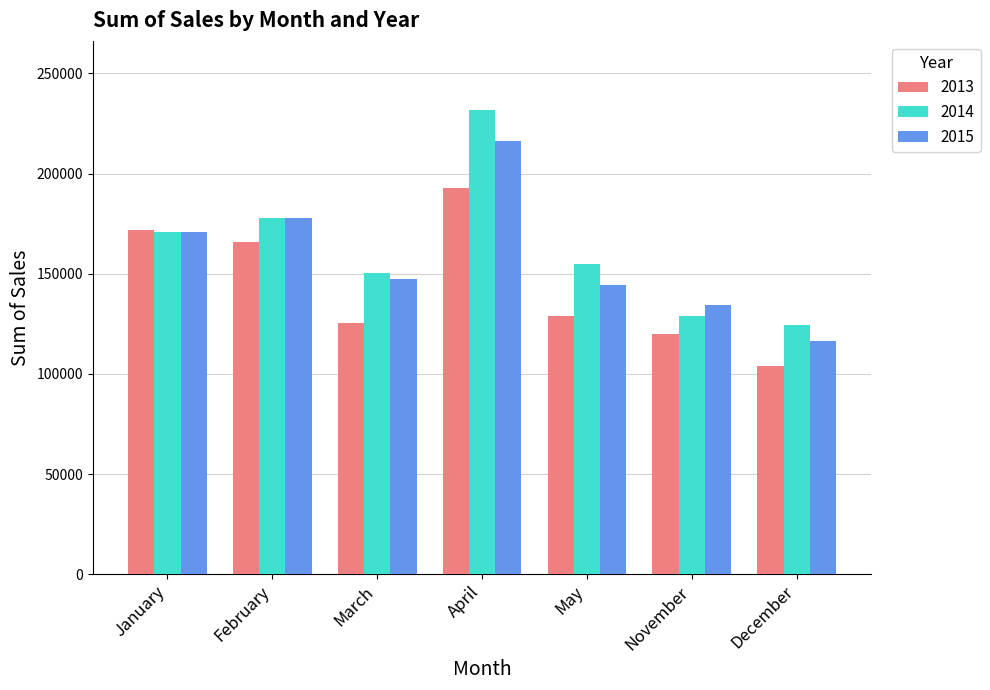

Is it true that 2013 equals 300201.6 at January?

False